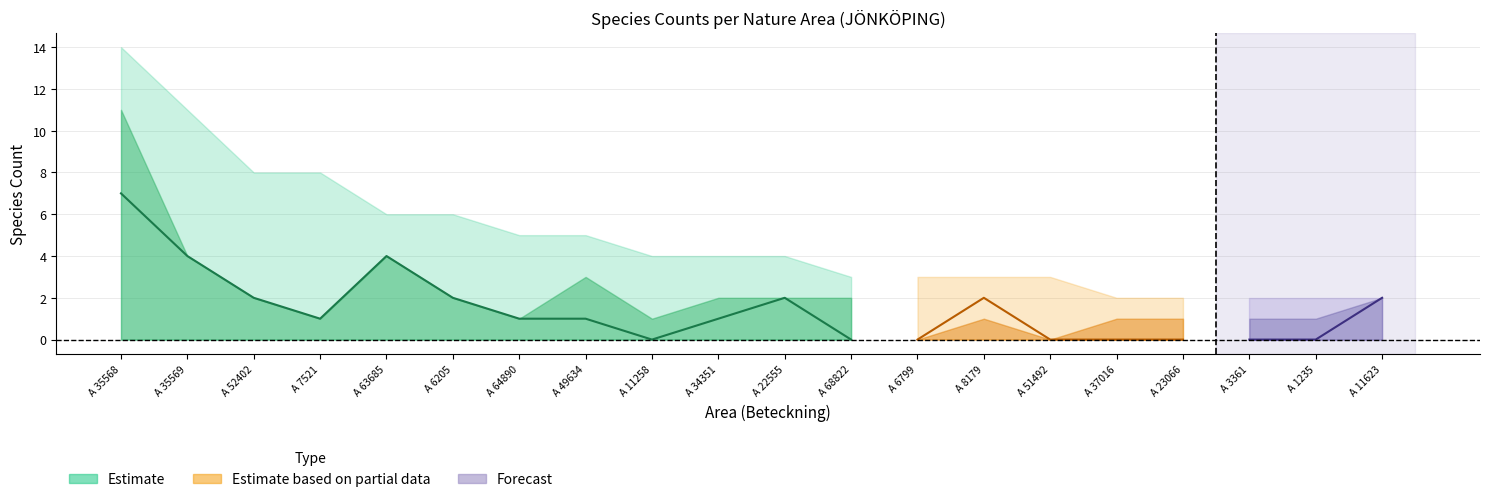

List the labels in order of Alla arter value, smallest first.

A 37016, A 23066, A 3361, A 1235, A 11623, A 68822, A 6799, A 8179, A 51492, A 11258, A 34351, A 22555, A 64890, A 49634, A 63685, A 6205, A 52402, A 7521, A 35569, A 35568